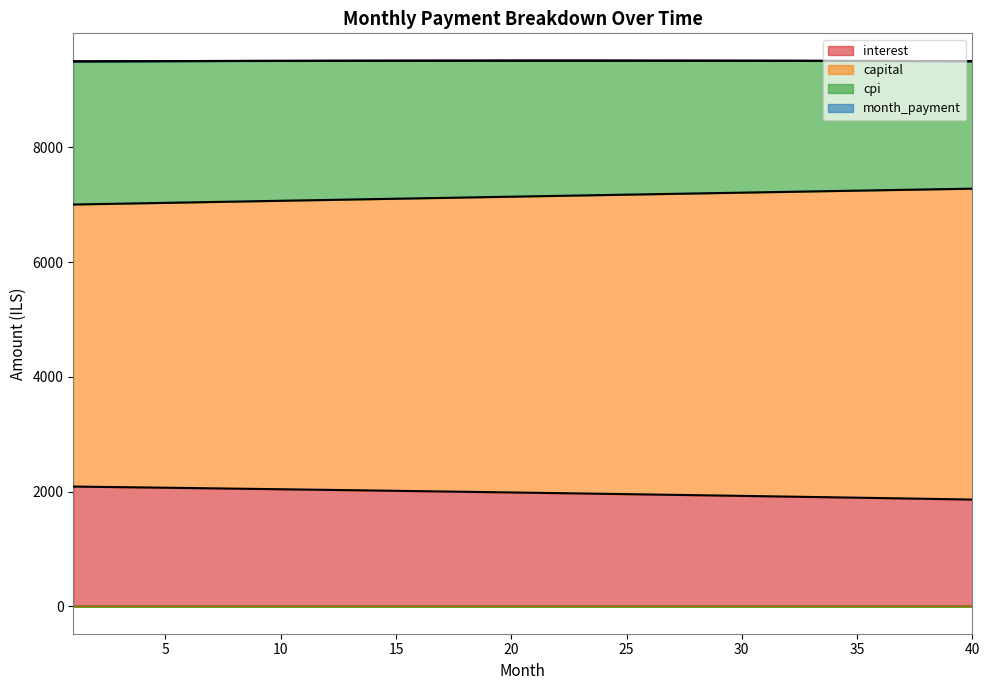

The value of interest at 35 is 1894.7. True or false?

True